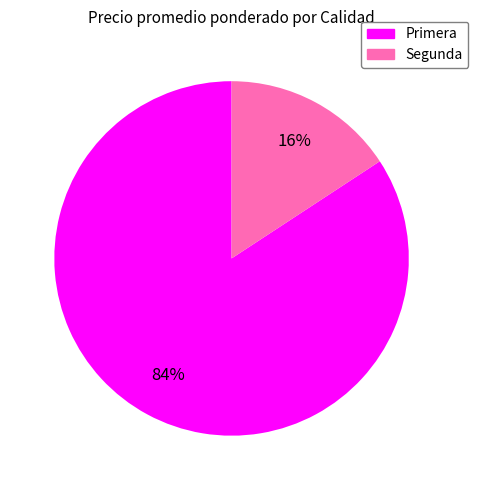

True or false: Segunda accounts for 16% of the total.

True